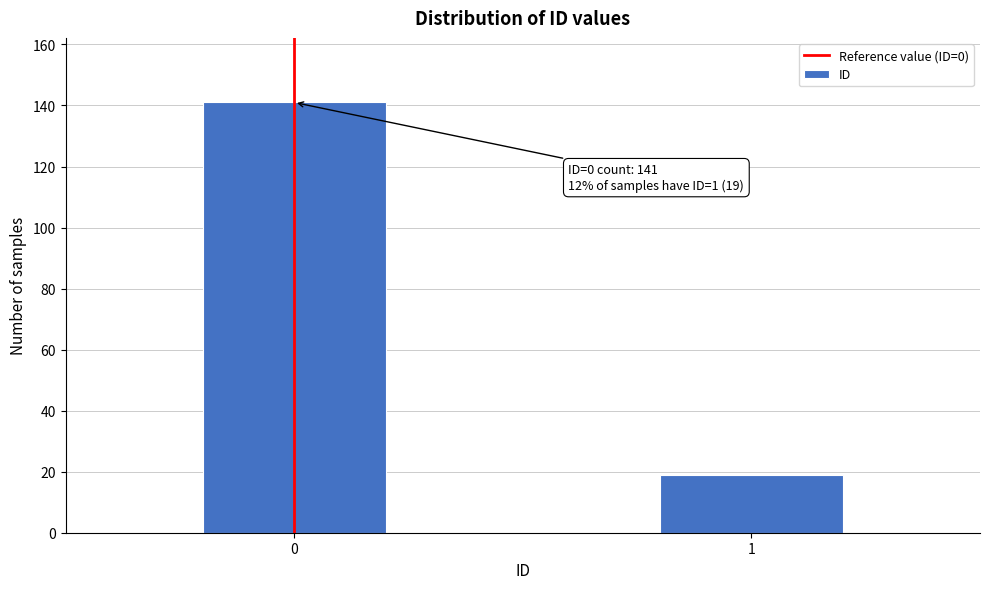

Reading right to left, extract all data points from this chart.

19	141